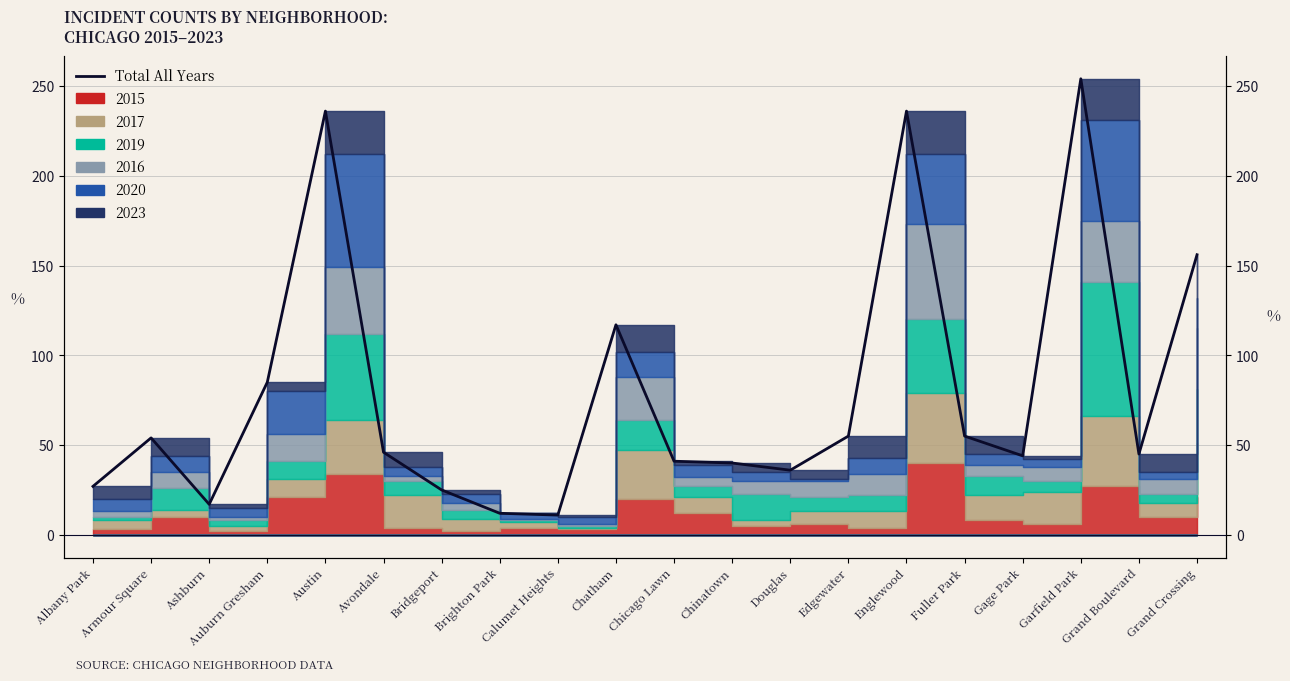

At which category does the data reach its first local valley?

Ashburn